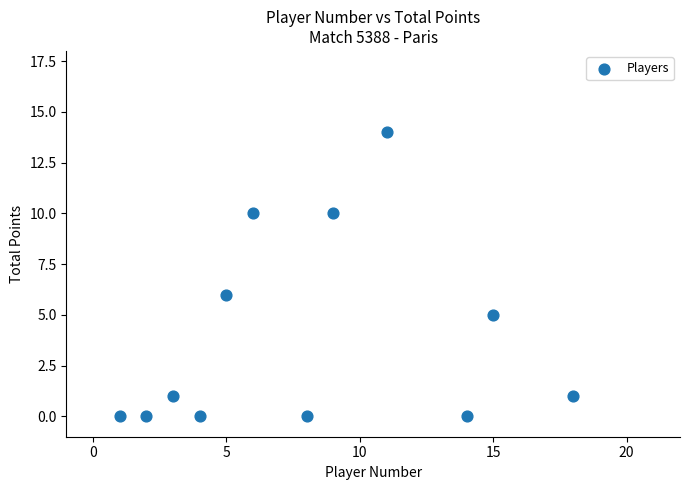

What Y value in the scatter plot is closest to 7?

6